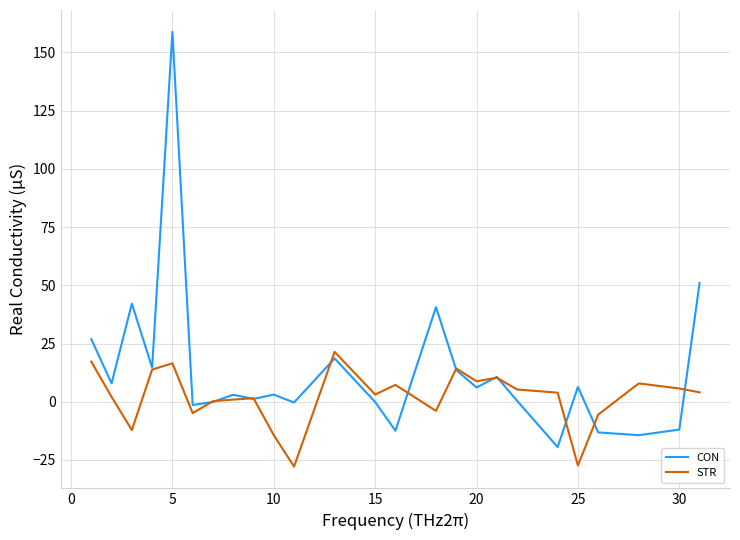

Which series has the largest total across all categories?

CON